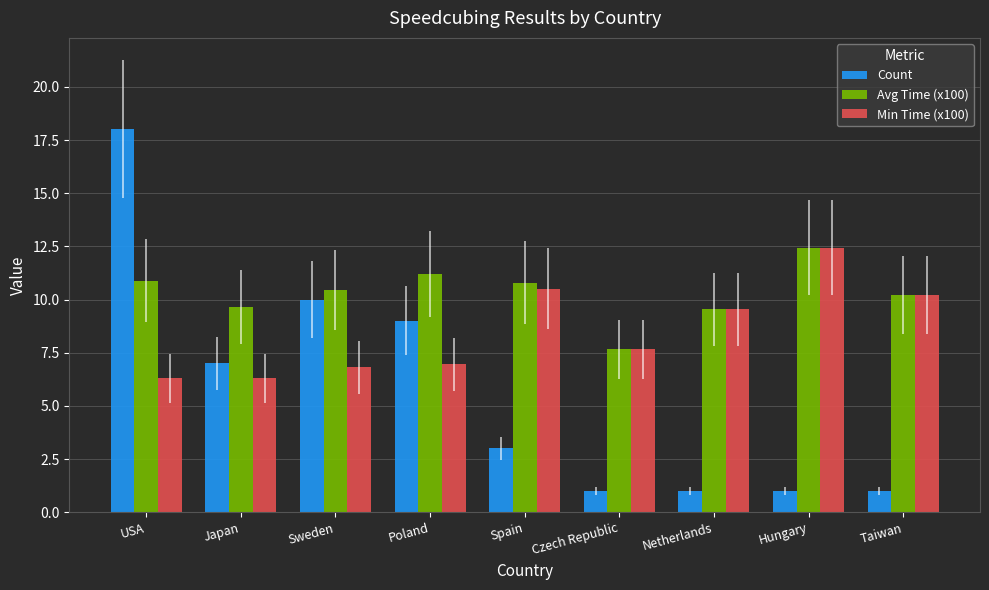

How many values in the Avg Time (x100) series are below 10?

3